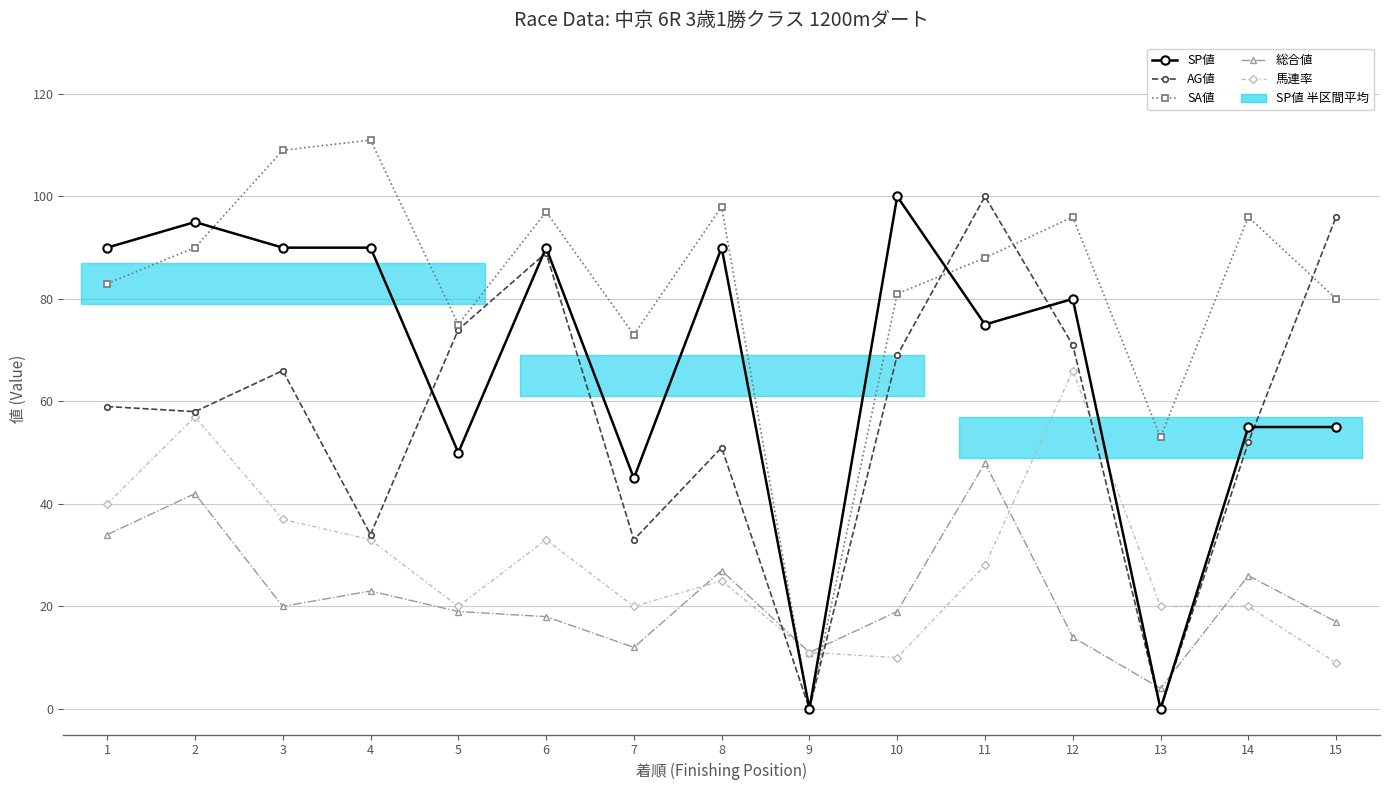

At which label is SA値 closest to 55?

13